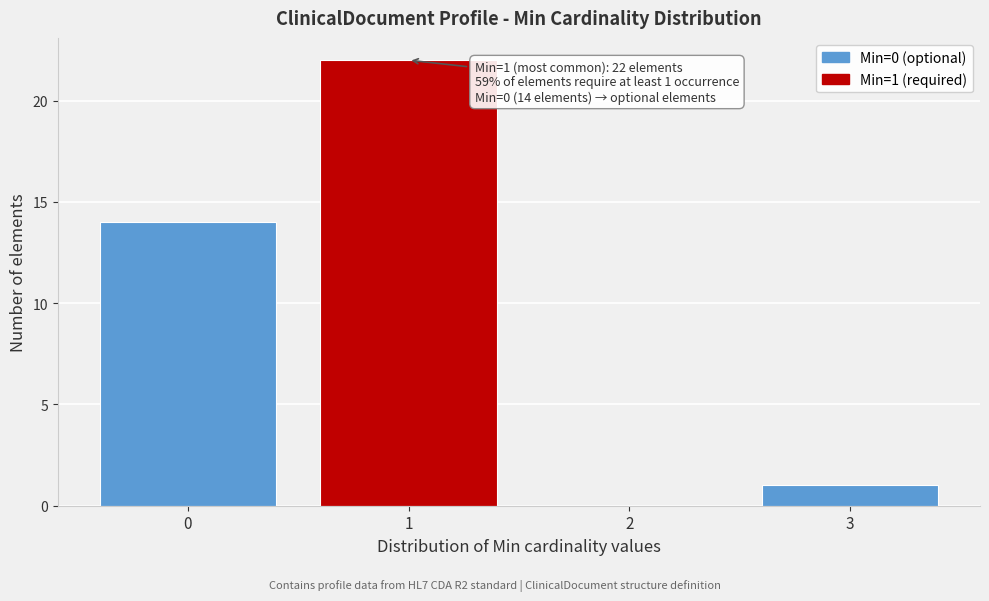

Reading left to right, what are all the values shown in this chart?

0=14	1=22	2=0	3=1